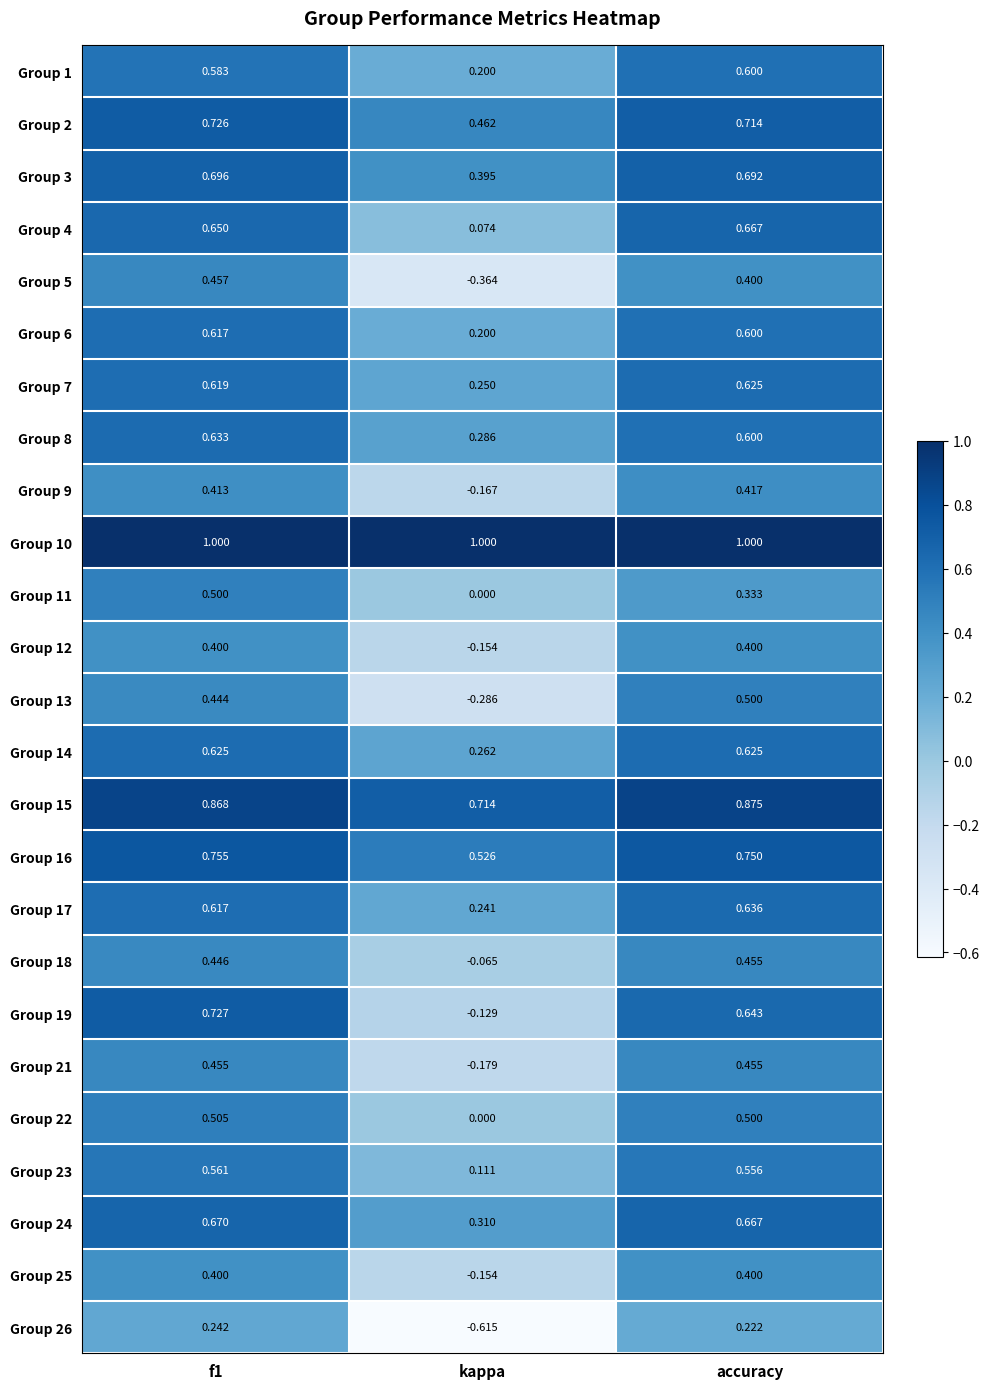

At which label does Group 8 reach its minimum?

kappa